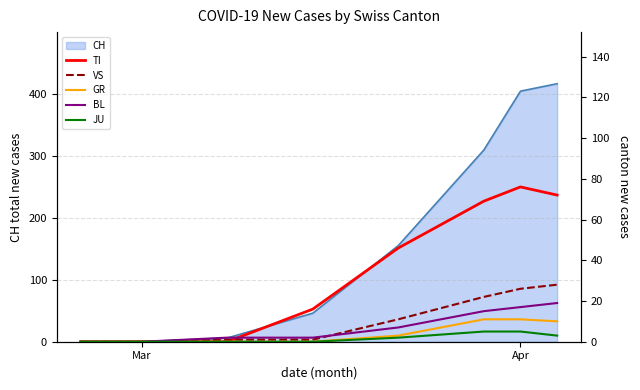

Which series has the largest total across all categories?

TI